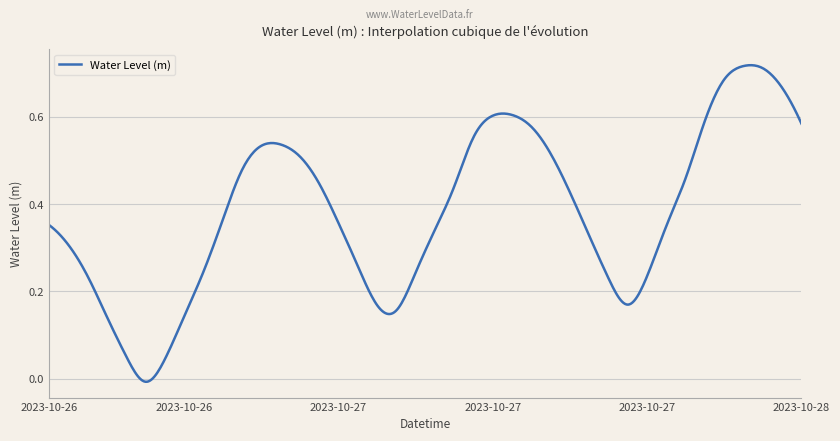

Does the chart have visible grid lines?

Yes